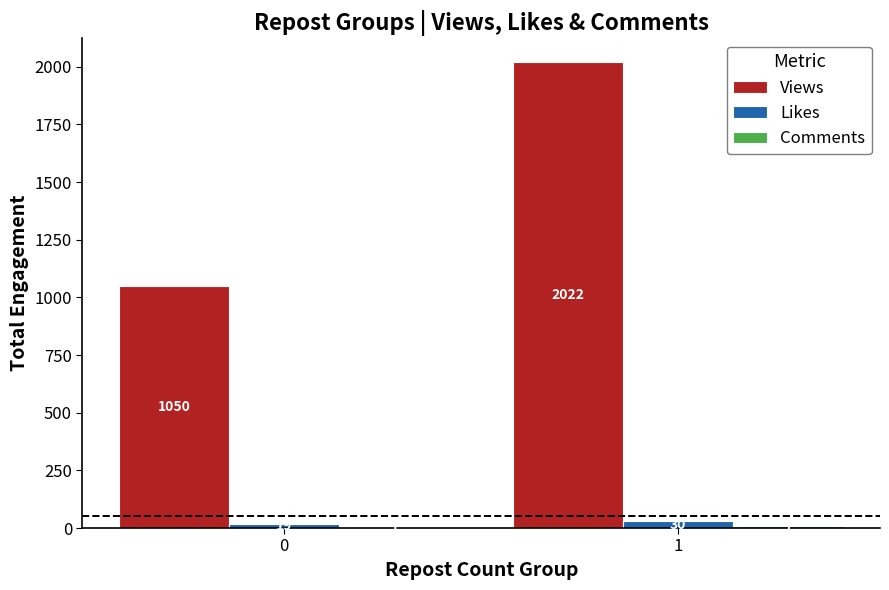

What is the sum of all Likes values?

49